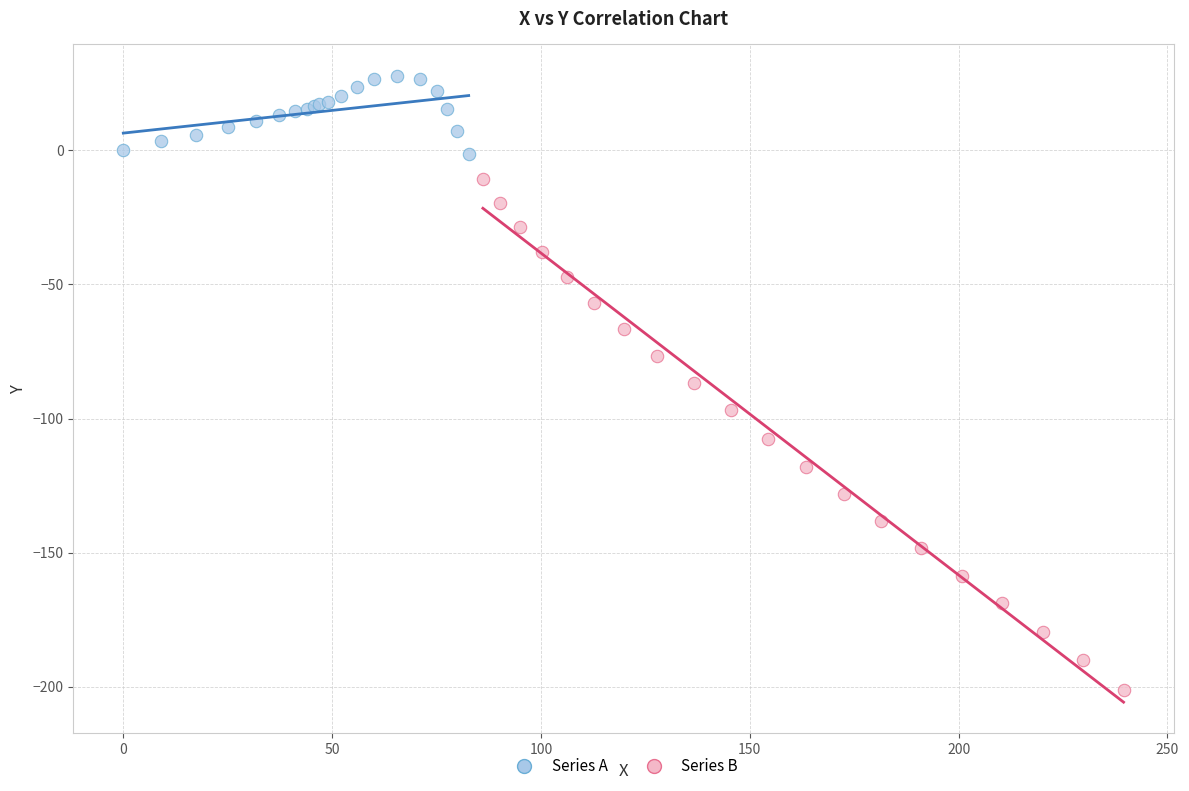

Which series contains the highest Y value?

Series A